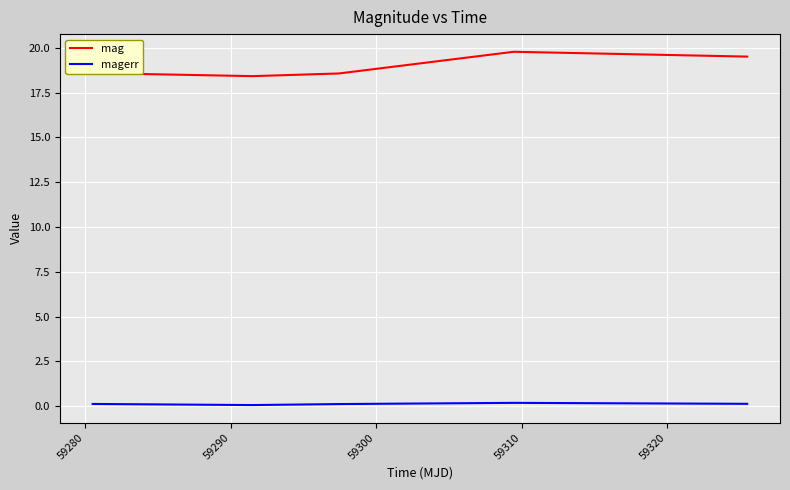

Which series has the largest total across all categories?

mag